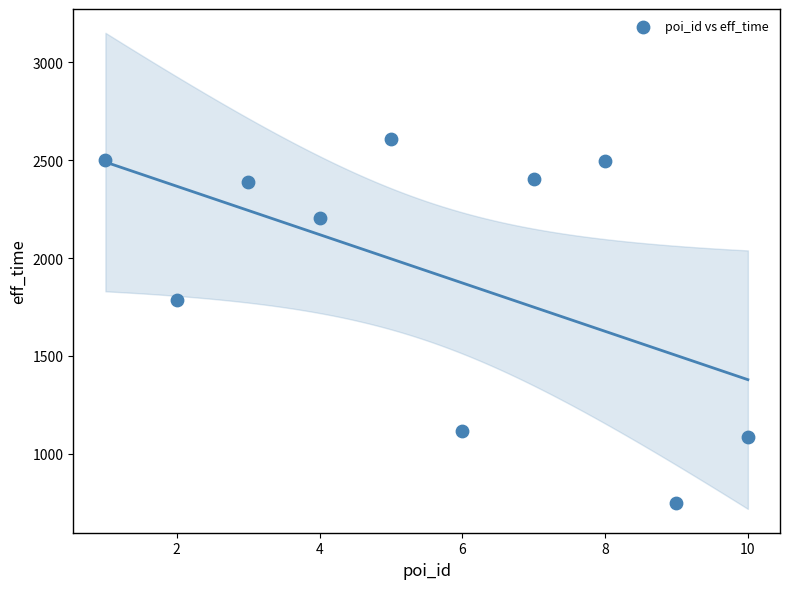

What Y value in the scatter plot is closest to 1678?

1787